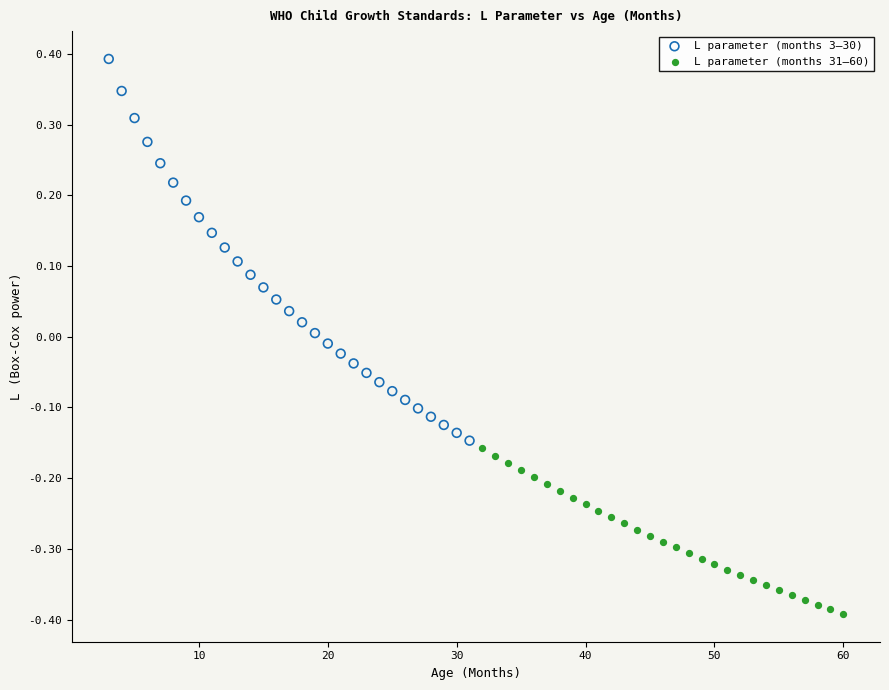

What are all the series names shown in the legend?

L parameter (months 3–30), L parameter (months 31–60)